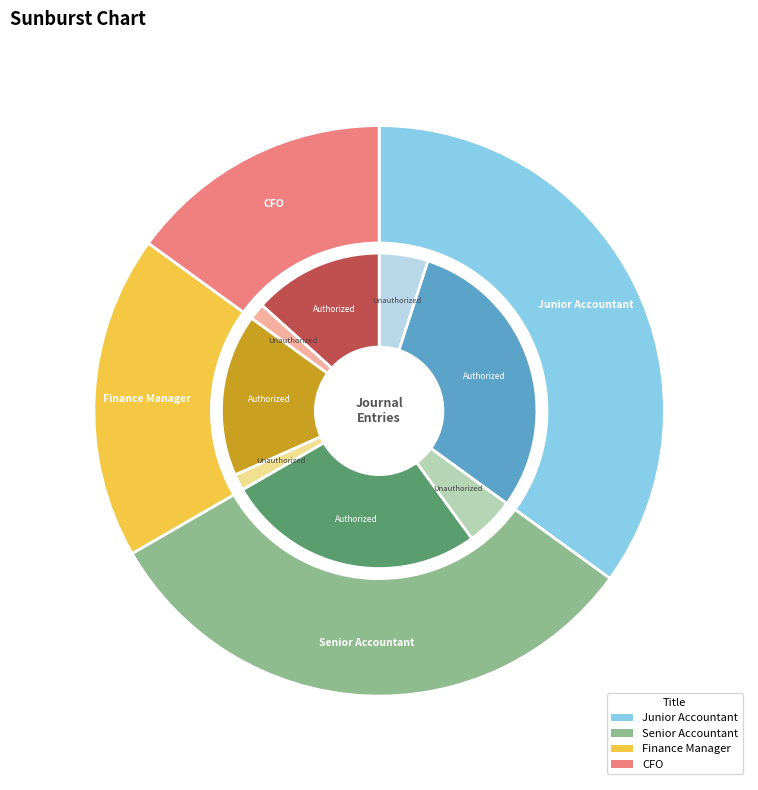

Count the number of slices in the pie.

4